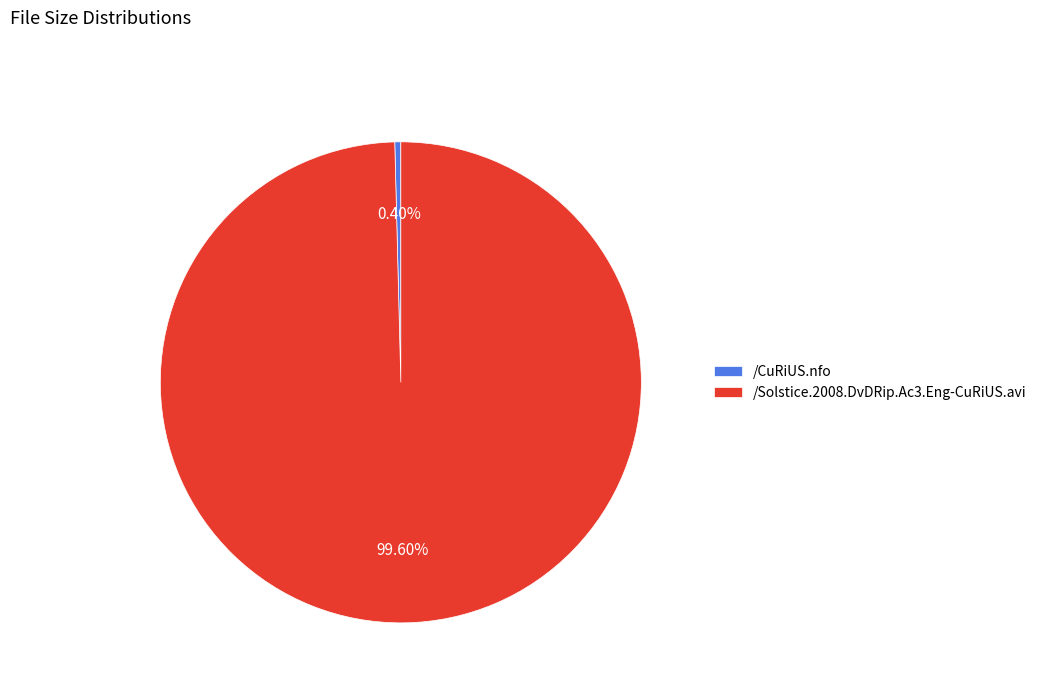

To the nearest percent, what is the average slice percentage?

50%